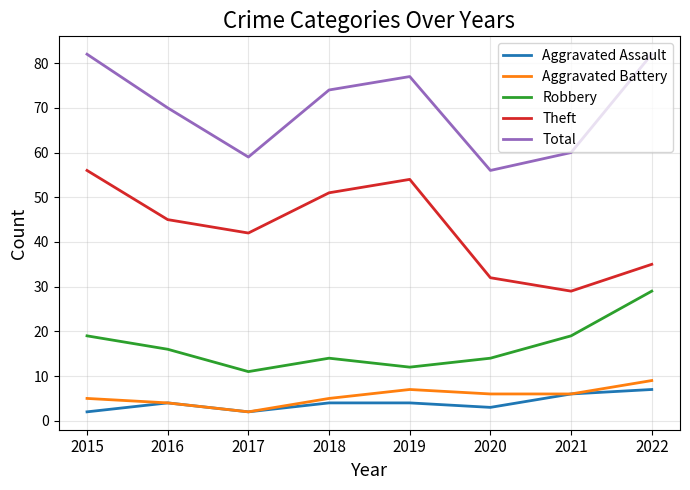

Reading left to right, list all the values displayed in this chart.

Aggravated Assault: 2015=2	2016=4	2017=2	2018=4	2019=4	2020=3	2021=6	2022=7
Aggravated Battery: 2015=5	2016=4	2017=2	2018=5	2019=7	2020=6	2021=6	2022=9
Robbery: 2015=19	2016=16	2017=11	2018=14	2019=12	2020=14	2021=19	2022=29
Theft: 2015=56	2016=45	2017=42	2018=51	2019=54	2020=32	2021=29	2022=35
Total: 2015=82	2016=70	2017=59	2018=74	2019=77	2020=56	2021=60	2022=82